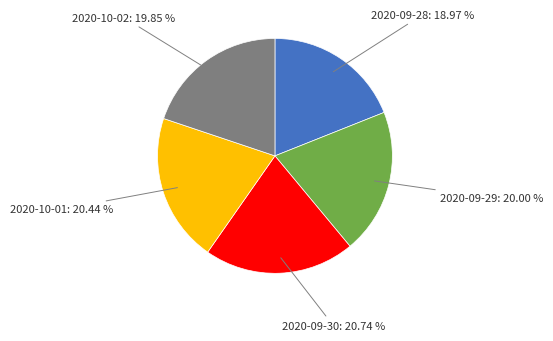

What is the ratio of the value at 2020-09-29 to the value at 2020-09-30?

1.0